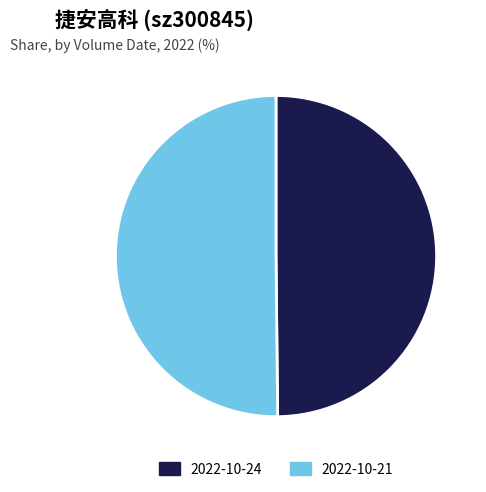

True or false: 2022-10-21 accounts for 50% of the total.

True